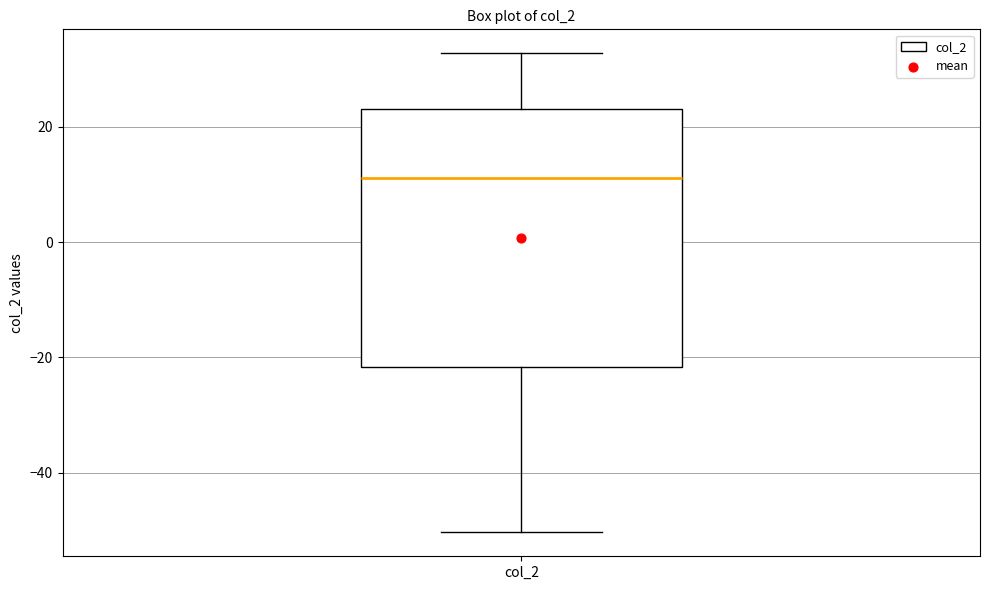

Transcribe this box plot: give where the median line is, the range the box spans, and where the two whiskers end, as read against the y-axis. The values are not printed on the chart, so give them approximately, as read against the axis.

median 12, box -22 to 24, whiskers -50 to 32